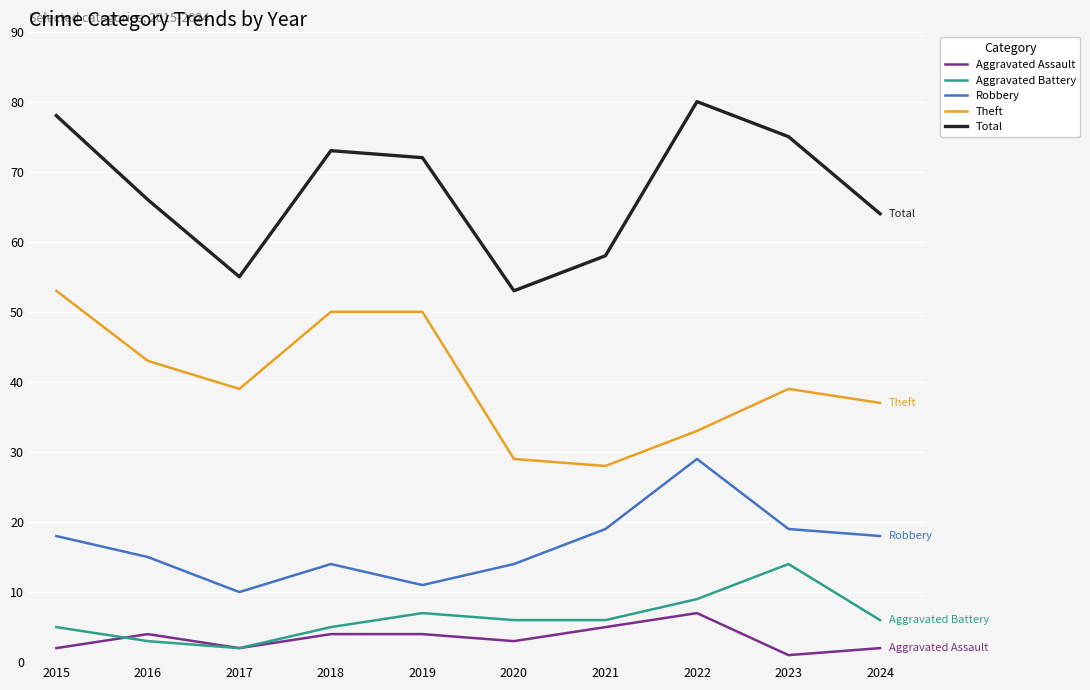

List the series in order of their peak value, lowest first.

Aggravated Assault, Aggravated Battery, Robbery, Theft, Total